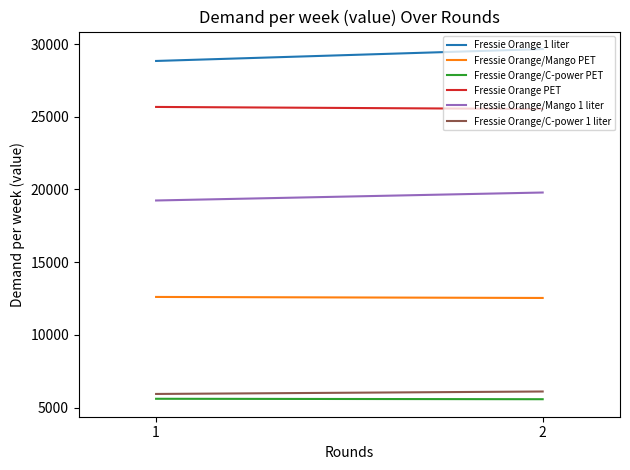

True or false: Fressie Orange/Mango 1 liter has a value of 33094.4 at 1.

False